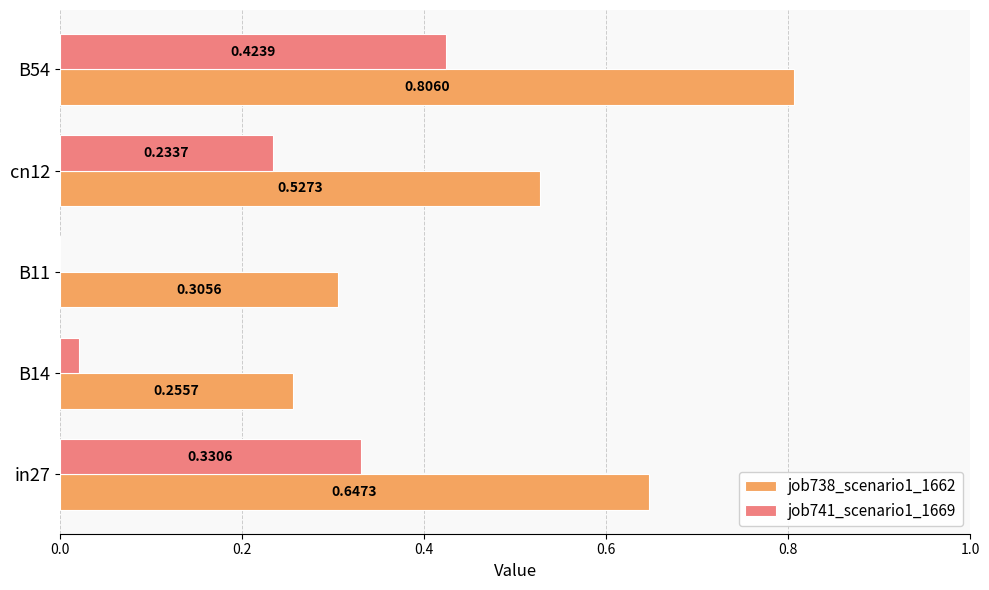

At which category is the sum across all series the highest?

B54